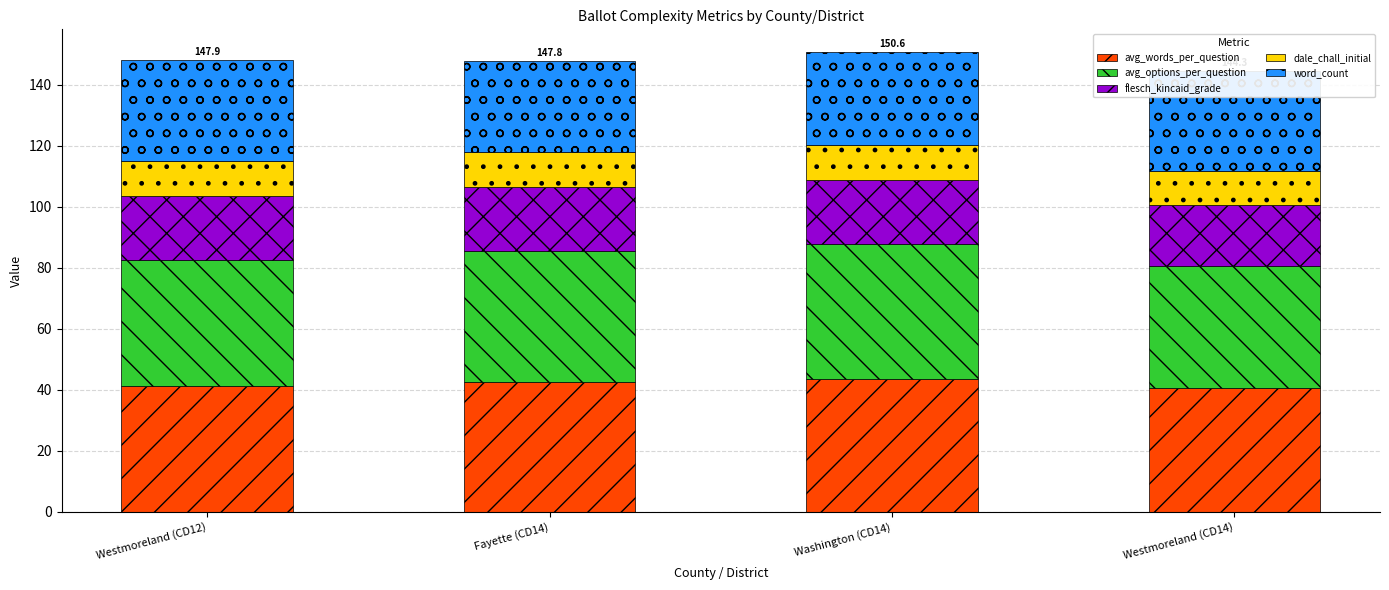

What is the highest value of the avg_words_per_question series?

43.6